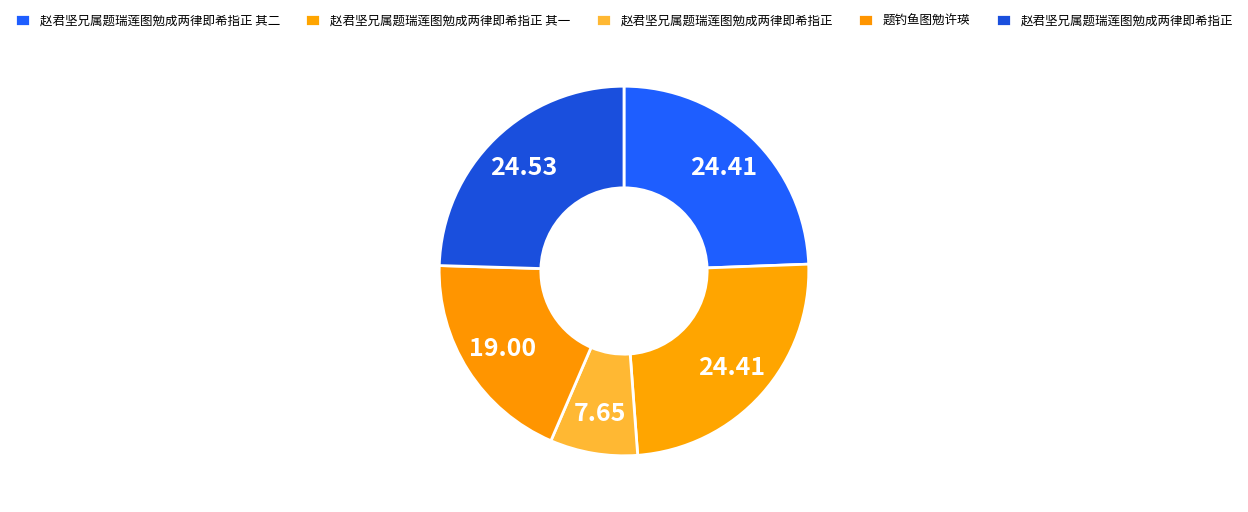

To the nearest percent, what is the difference between the largest and smallest slice percentages?

17%